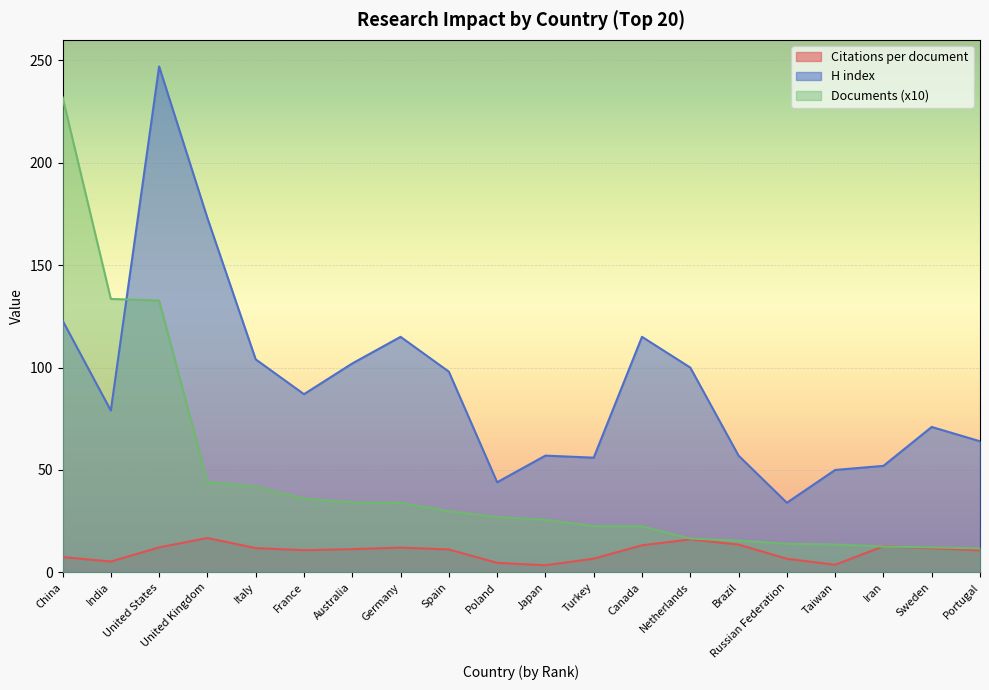

Which has a higher value, Taiwan or China?

China